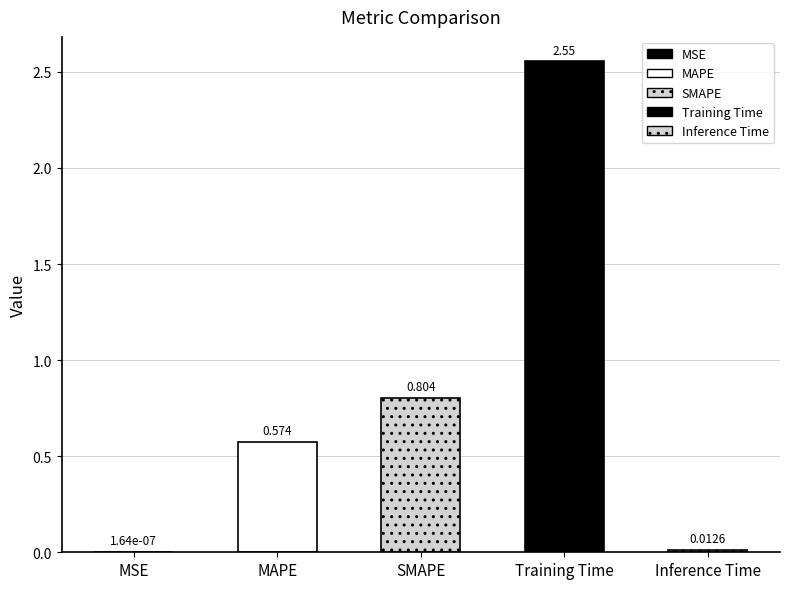

What is the difference between the maximum and minimum values?

2.6